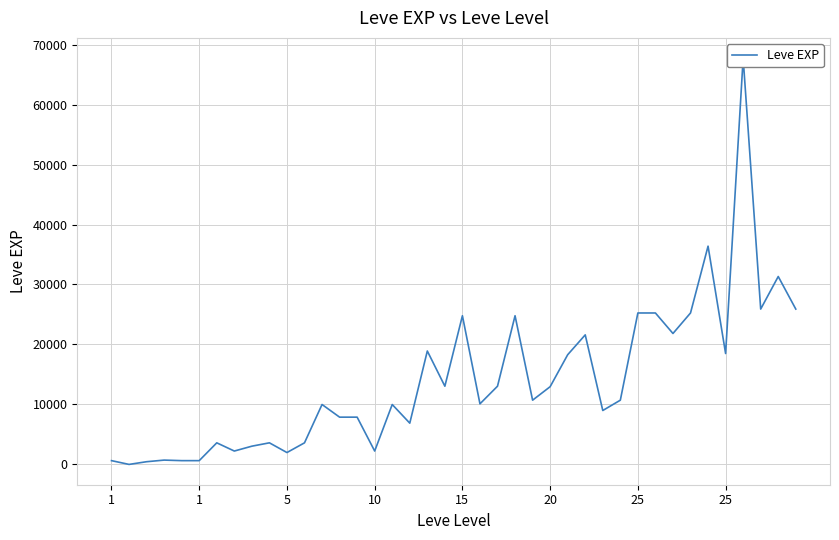

Rank the categories by value from highest to lowest.

36, 34, 38, 37, 39, 30, 31, 33, 20, 23, 32, 27, 18, 35, 26, 19, 22, 25, 24, 29, 21, 12, 16, 28, 13, 14, 17, 25, 9, 11, 8, 25, 15, 10, 10, 1, 15, 20, 5, 1